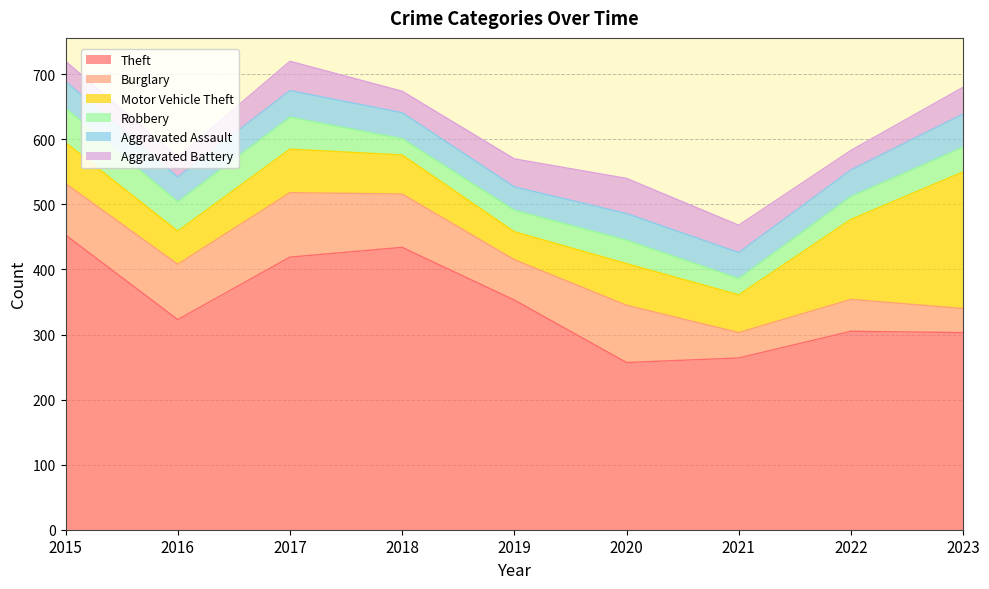

How many values in the Robbery series exceed 36?

4